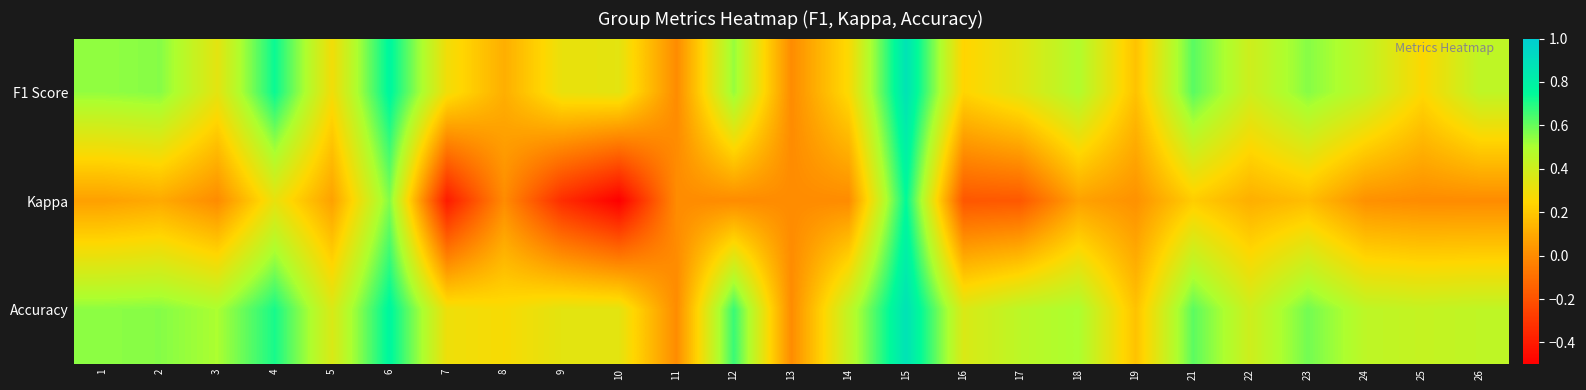

What is the minimum value shown in the chart?

-0.5